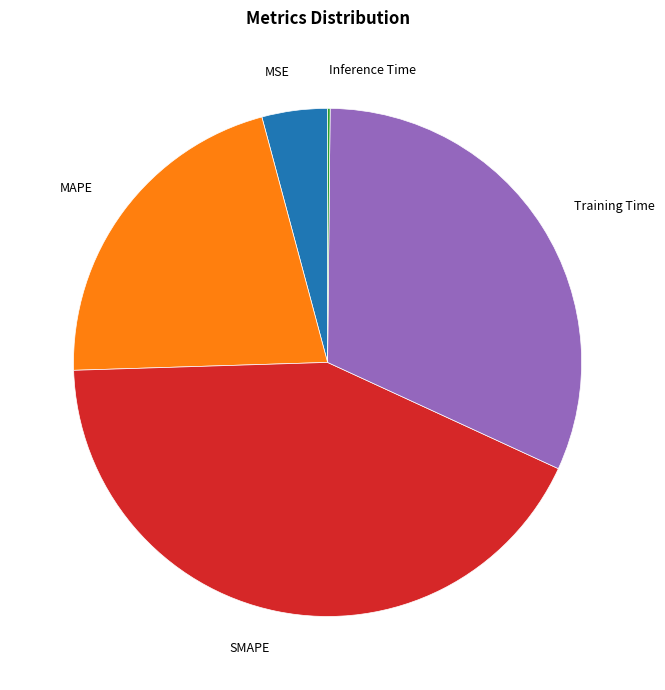

Is there a majority slice in this chart?

No